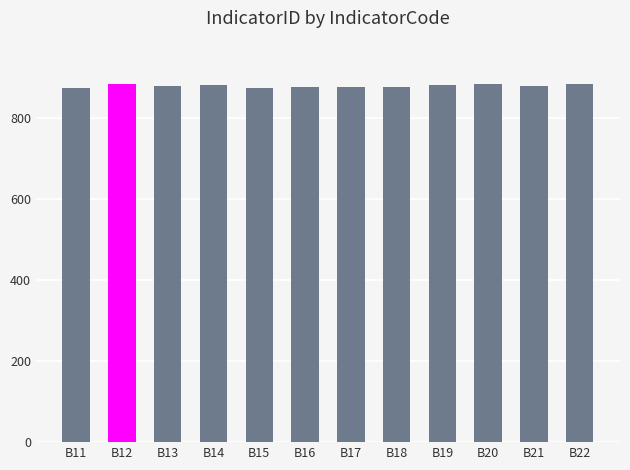

What is the sum of the values at B17 and B19?

1758